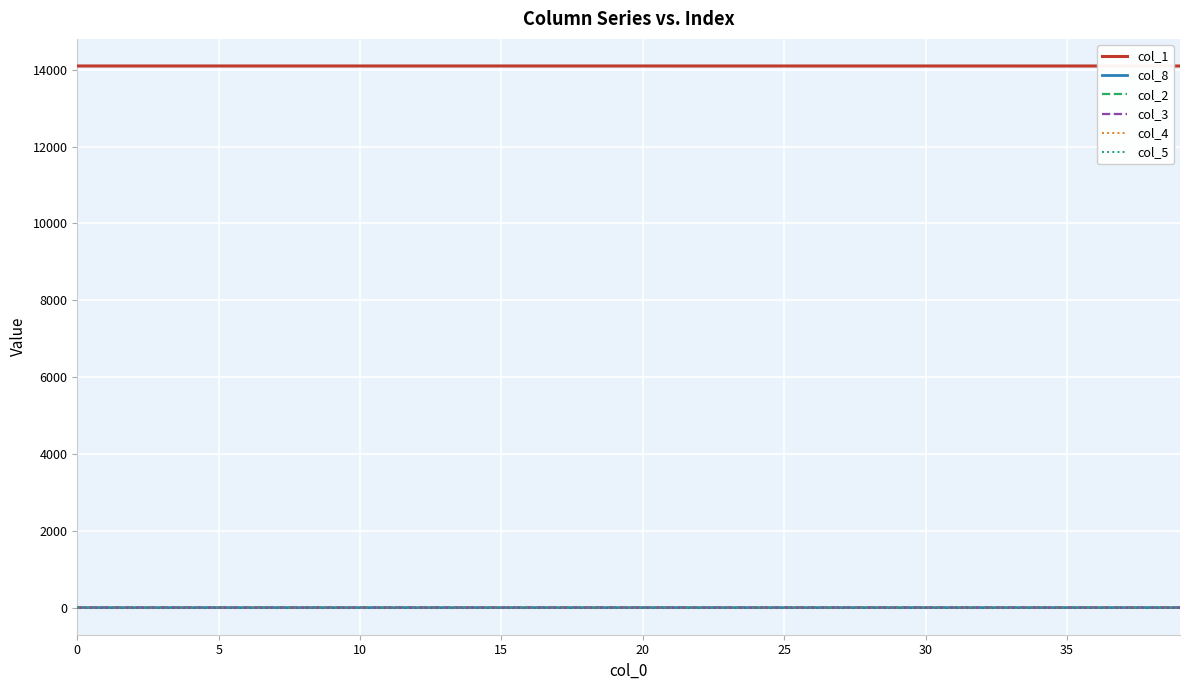

Does the chart display data point markers on the line(s)?

No